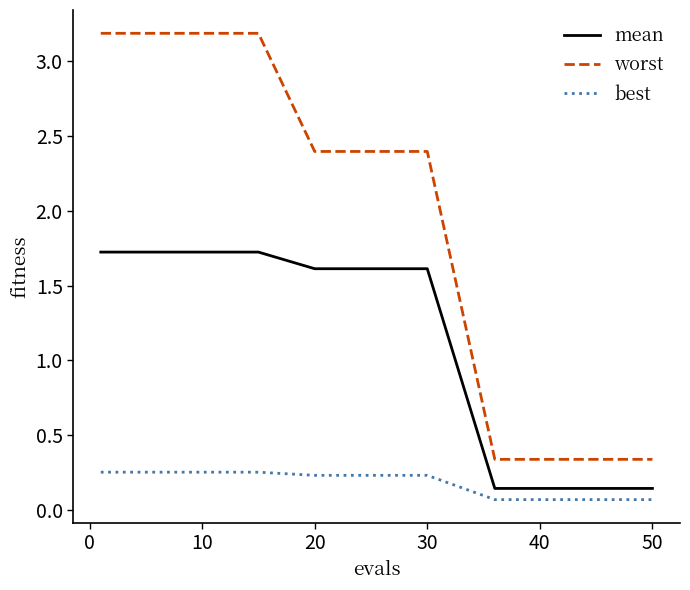

What is the highest value of the worst series?

3.2